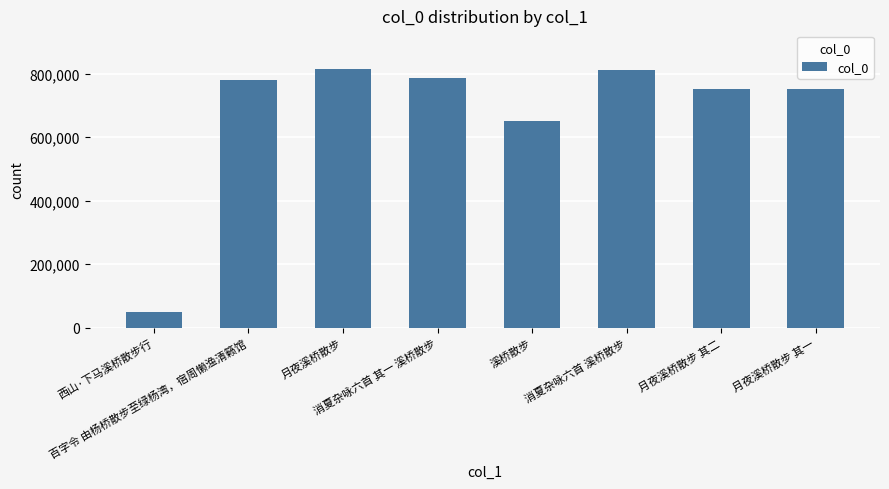

What is the label of the 7th bar from the left?

月夜溪桥散步 其二